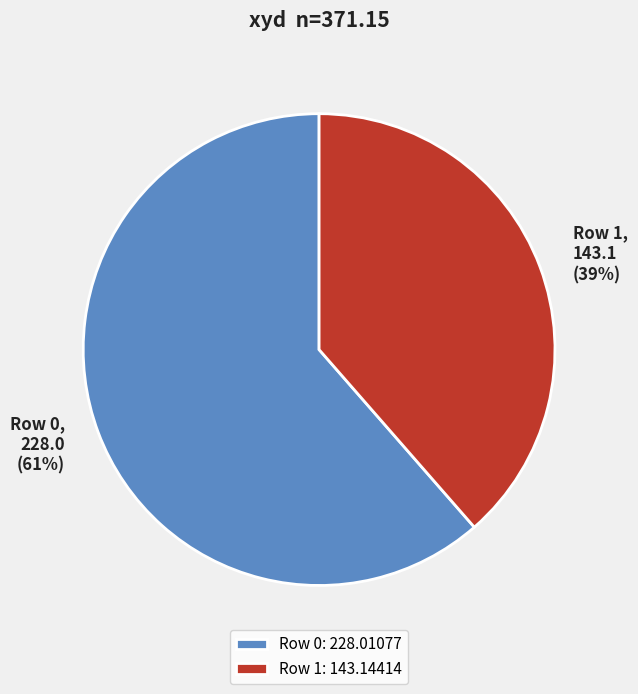

Is there a majority slice in this chart?

Yes